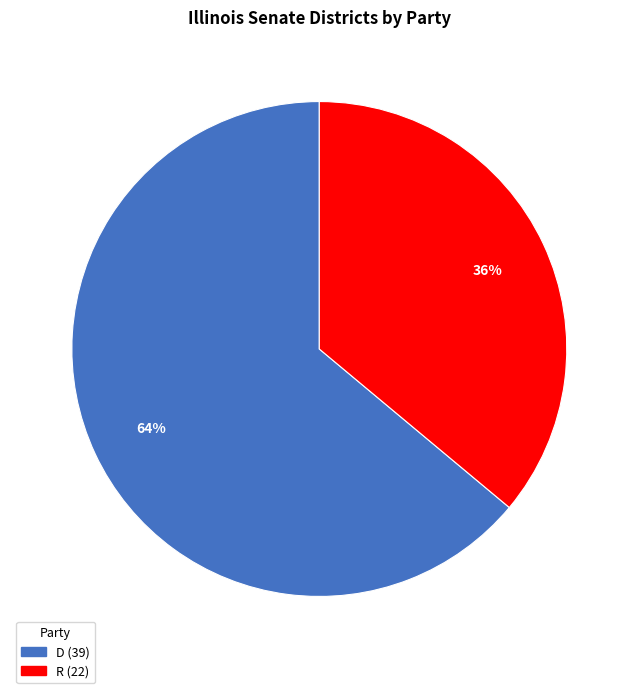

To the nearest percent, what portion does R represent?

36%